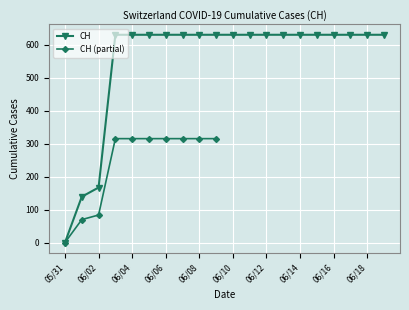

True or false: there are more than 0 points higher than both neighbors.

False